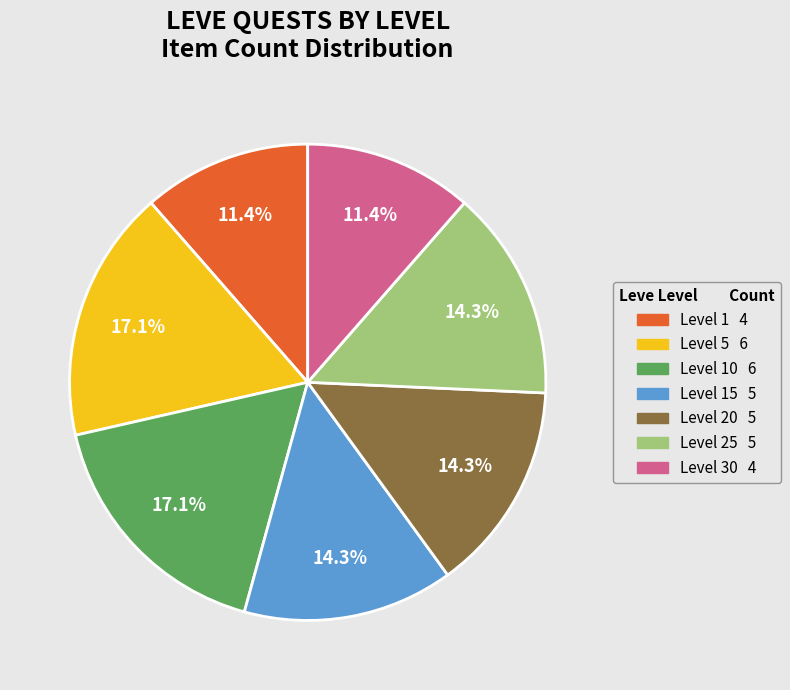

Is there any slice that represents more than half of the pie?

No